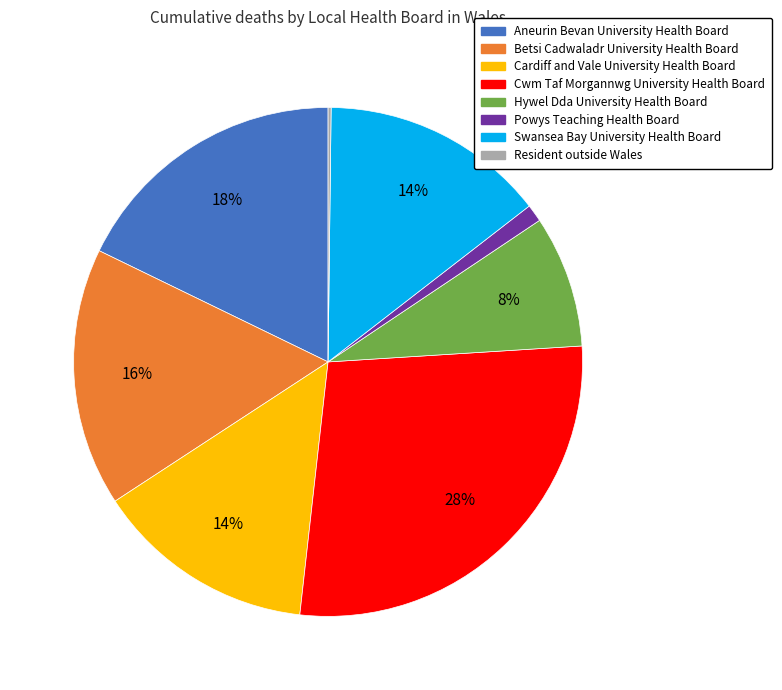

Combined, do Cardiff and Vale University Health Board and Betsi Cadwaladr University Health Board account for over 50%?

No